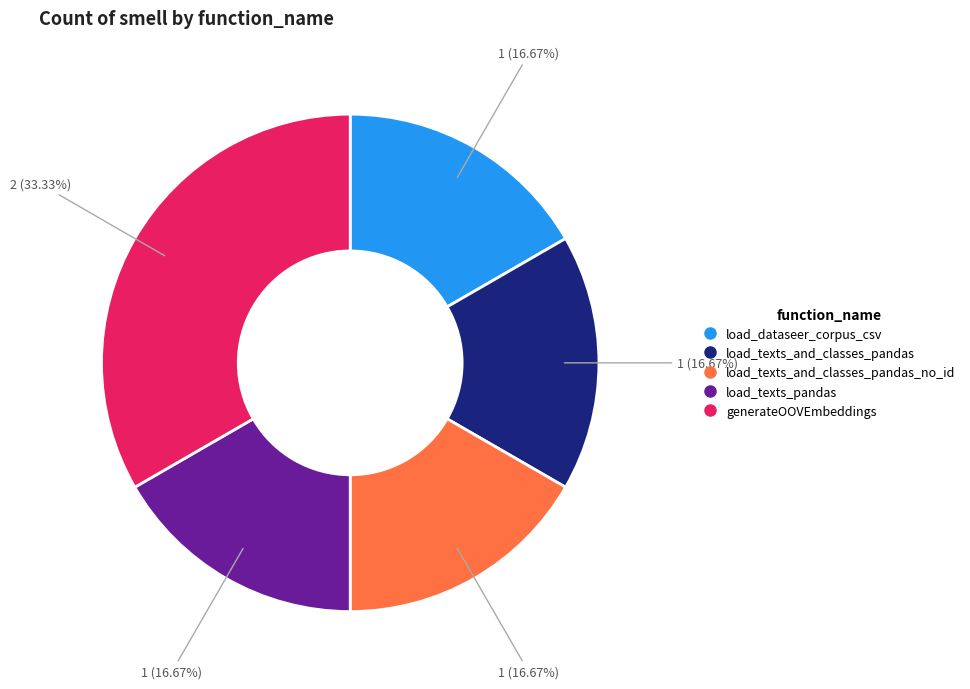

Is there any slice that represents more than half of the pie?

No